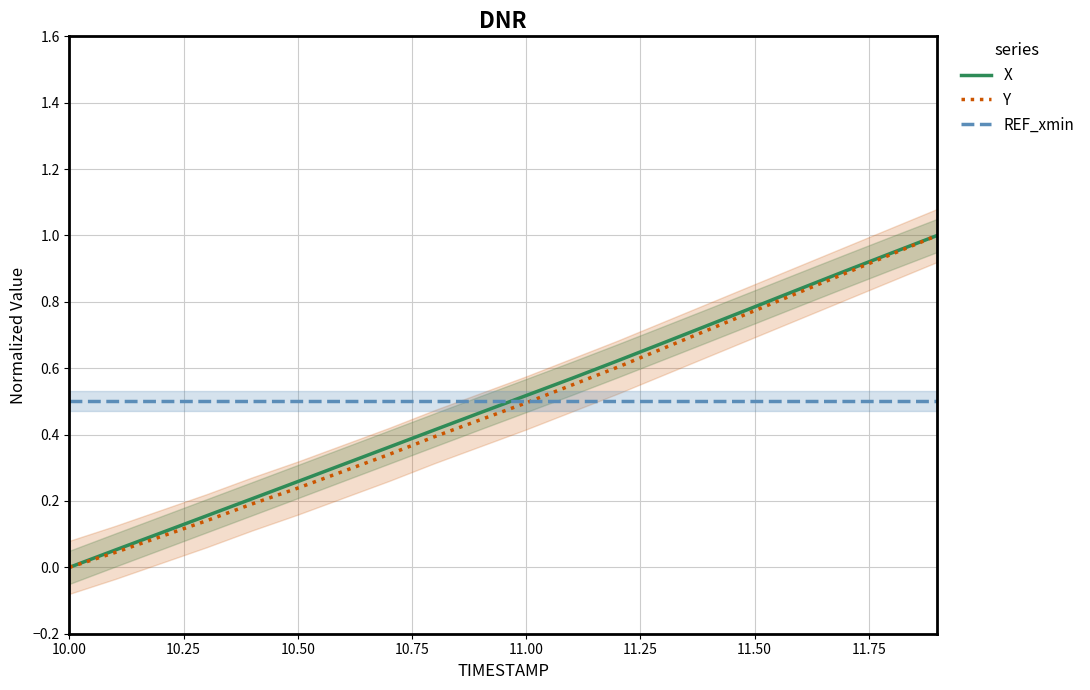

The value of X at 11.50 is 0.8. True or false?

True